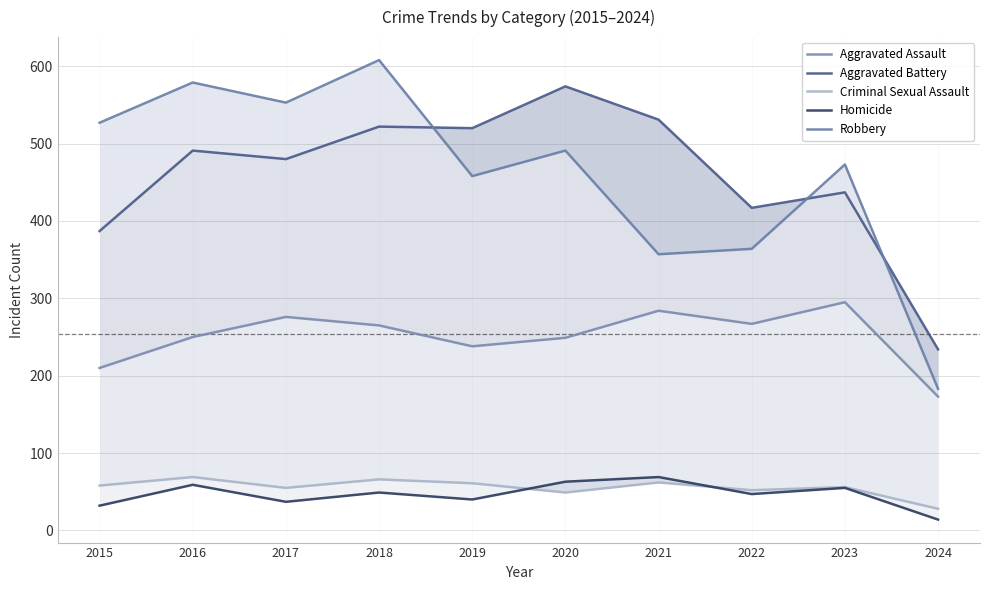

The Criminal Sexual Assault series shows 31 at 2020. True or false?

False